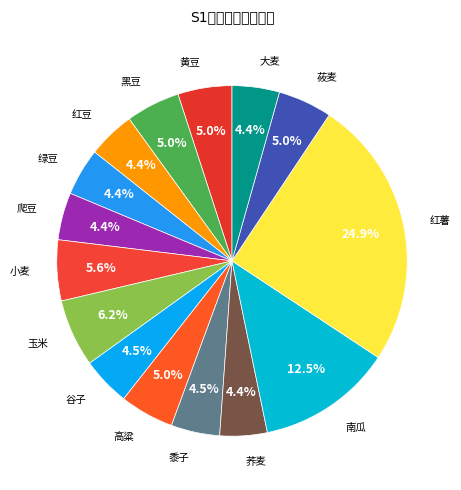

Which slice is the largest?

红薯